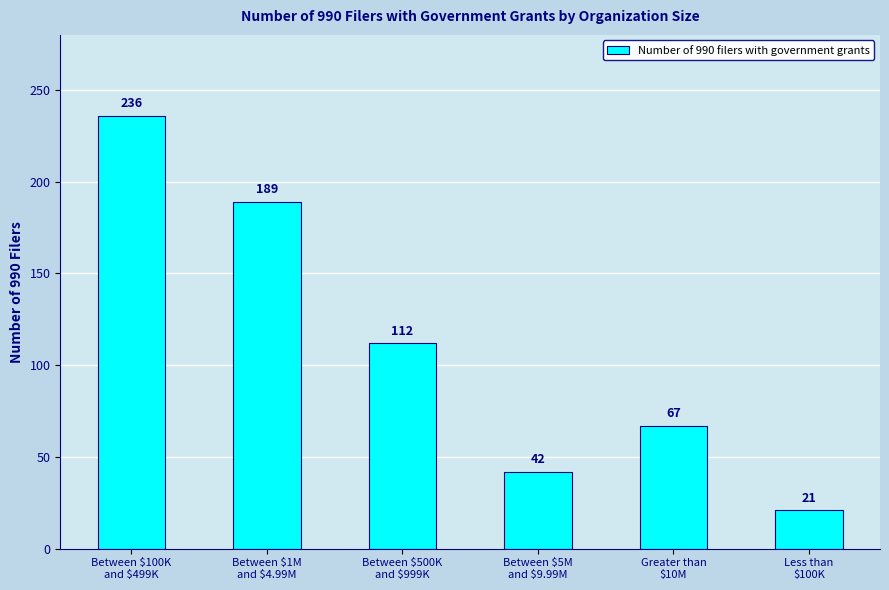

Rank the categories by value from lowest to highest.

Less than
$100K, Between $5M
and $9.99M, Greater than
$10M, Between $500K
and $999K, Between $1M
and $4.99M, Between $100K
and $499K